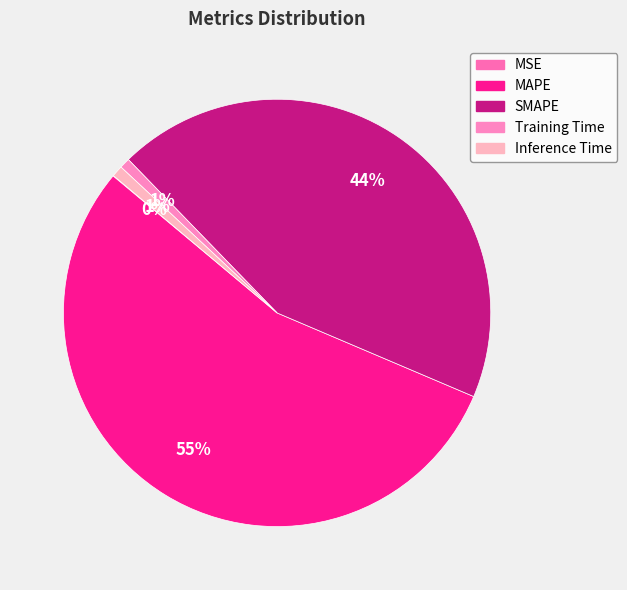

Rank the categories by value from lowest to highest.

MSE, Training Time, Inference Time, SMAPE, MAPE